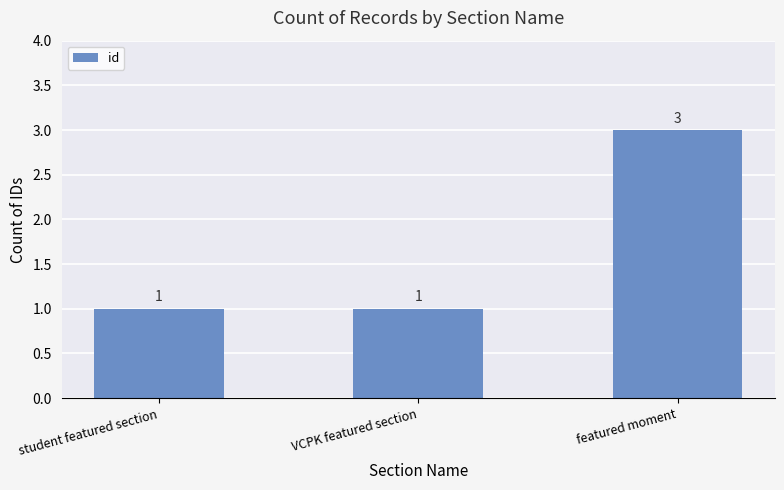

Reading left to right, extract all data points from this chart.

student featured section=1	VCPK featured section=1	featured moment=3